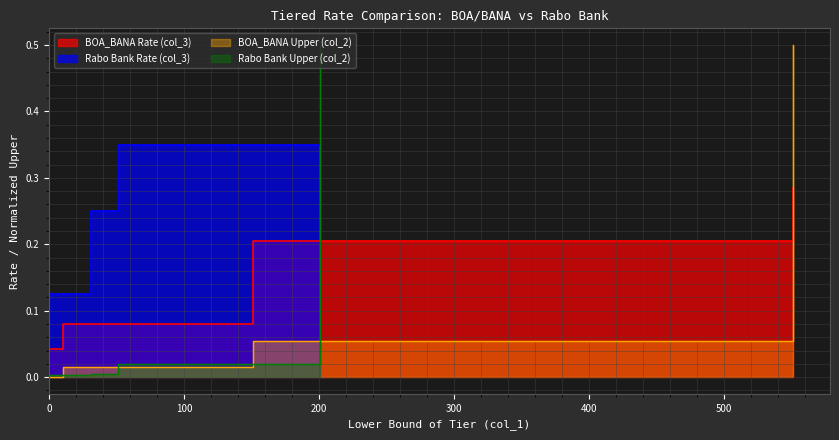

How many series are shown in this chart?

4